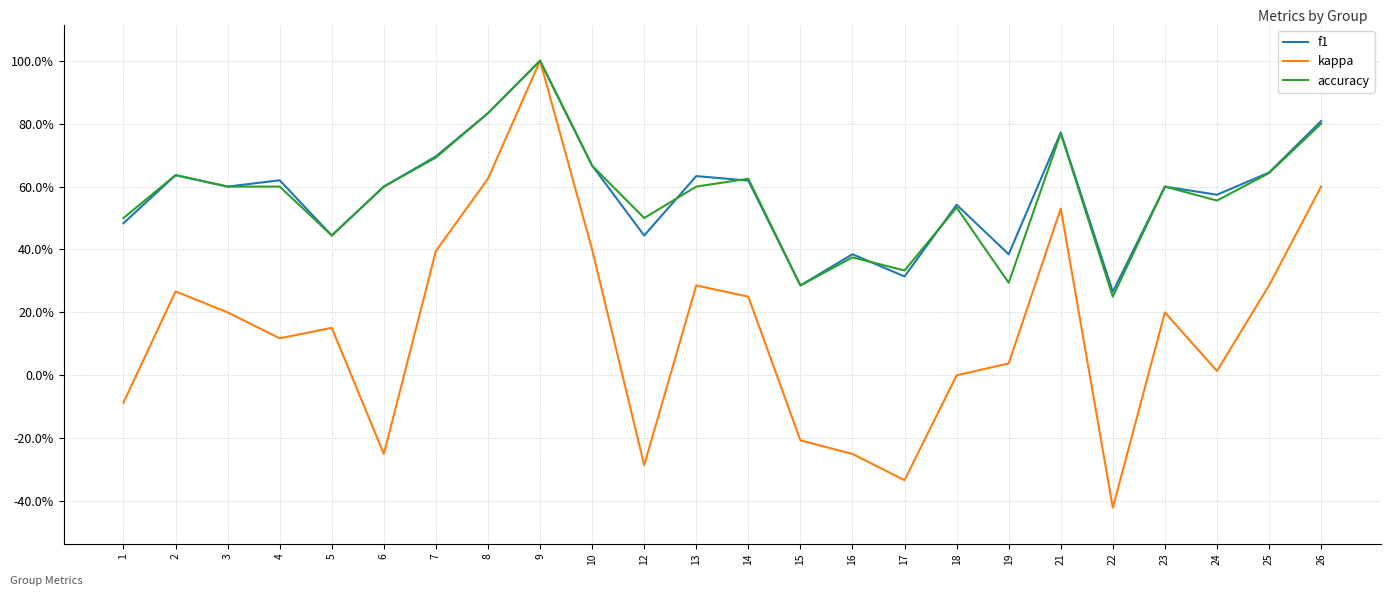

What are all the series names shown in the legend?

f1, kappa, accuracy